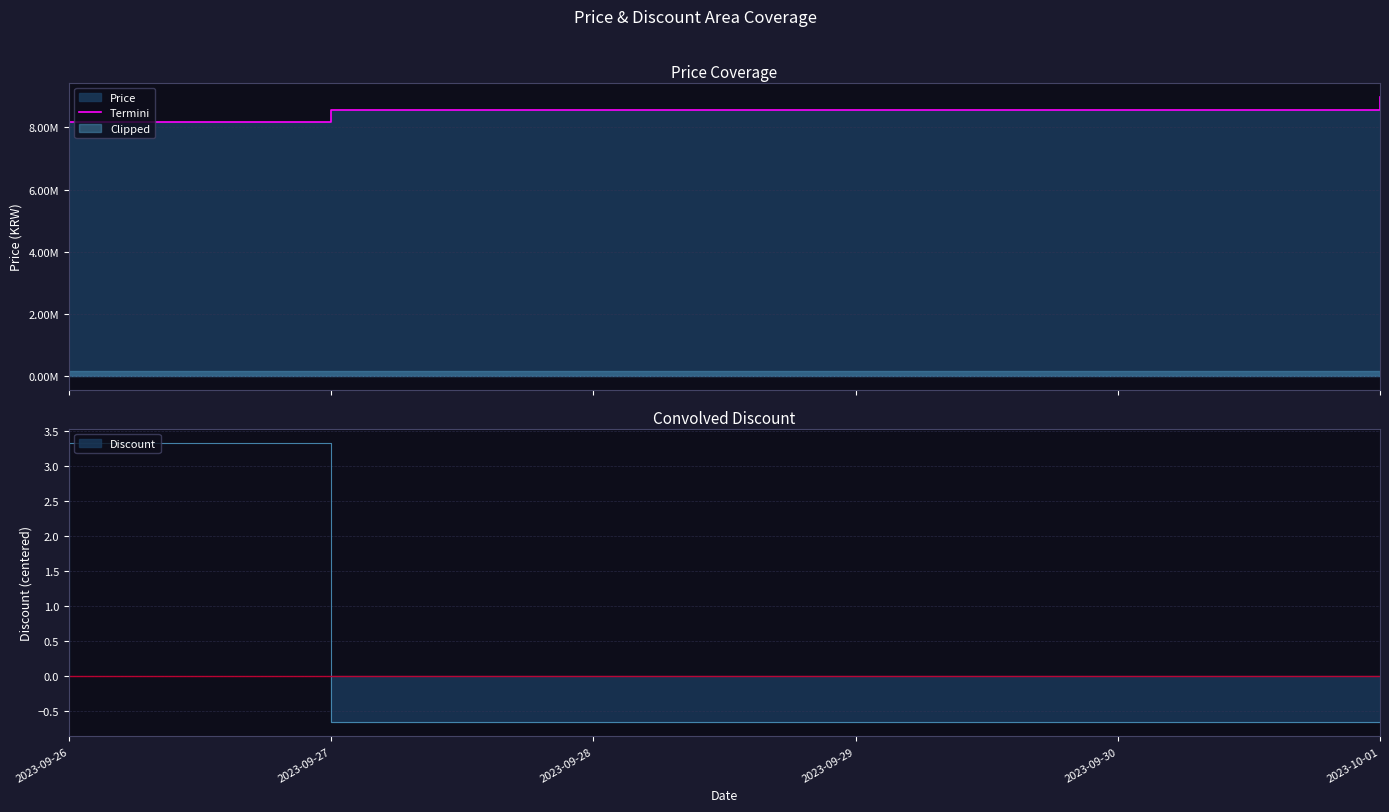

At which label is the value closest to 8590000?

2023-09-27